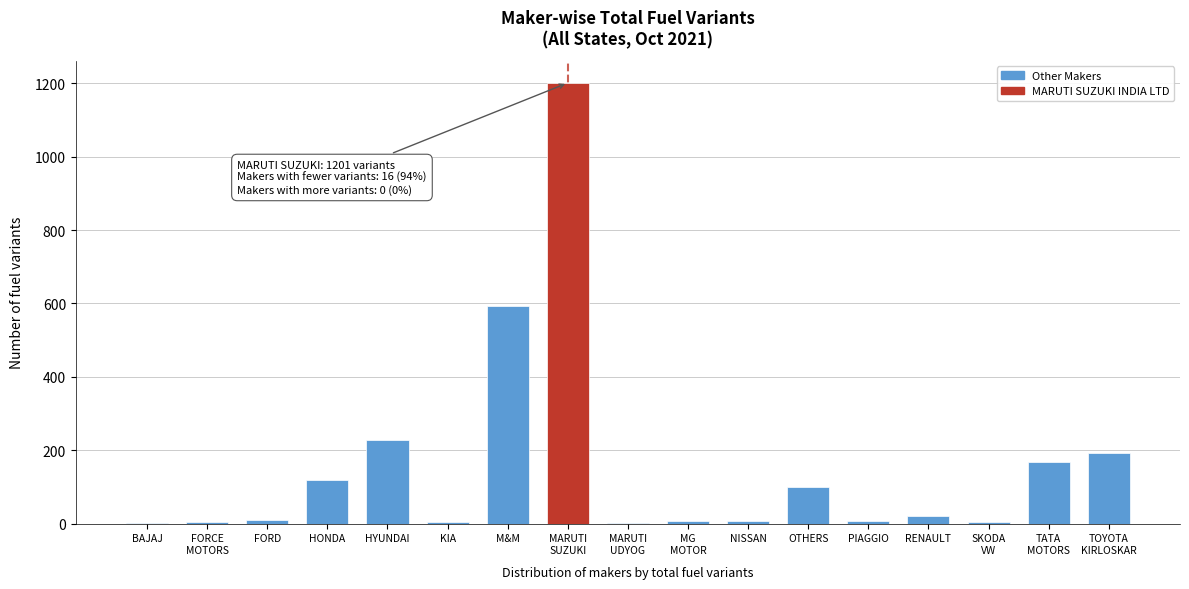

Which has a higher value, HYUNDAI or NISSAN?

HYUNDAI